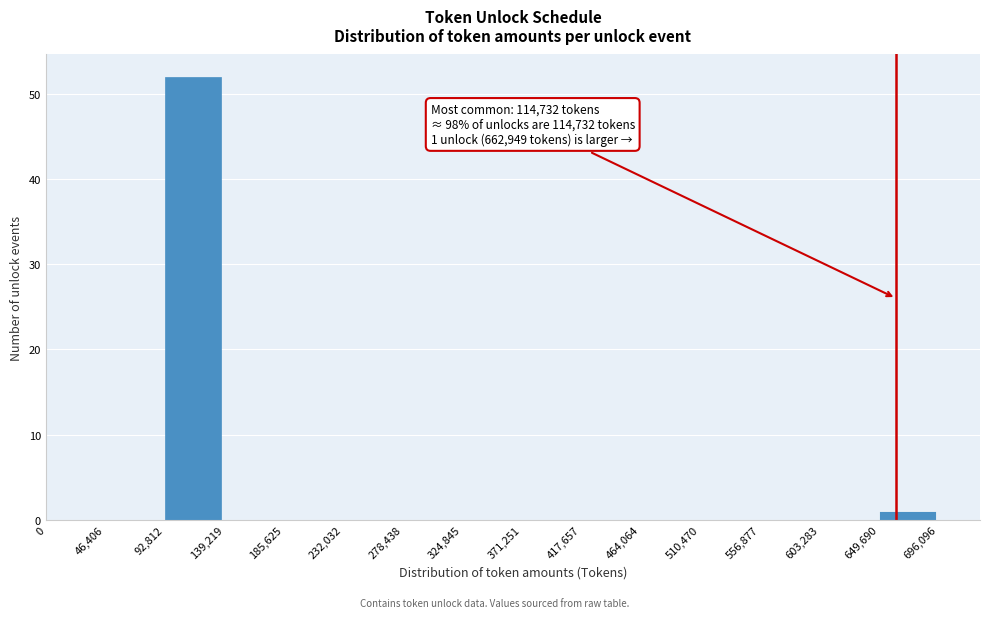

Which range on the x-axis has the tallest bar?

92,812 to 139,219